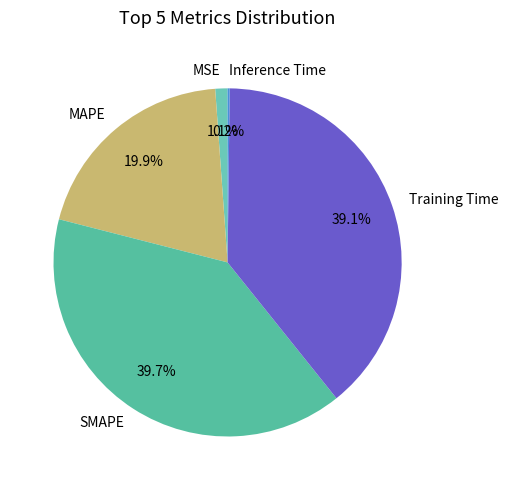

Combined, do Training Time and MAPE account for over 50%?

Yes